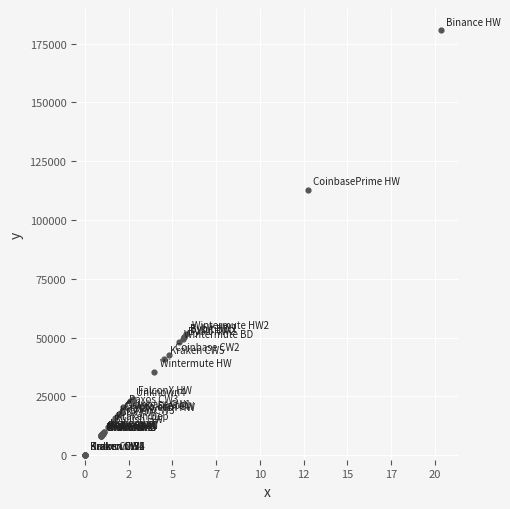

What Y value in the scatter plot is closest to 90372?

112967.0